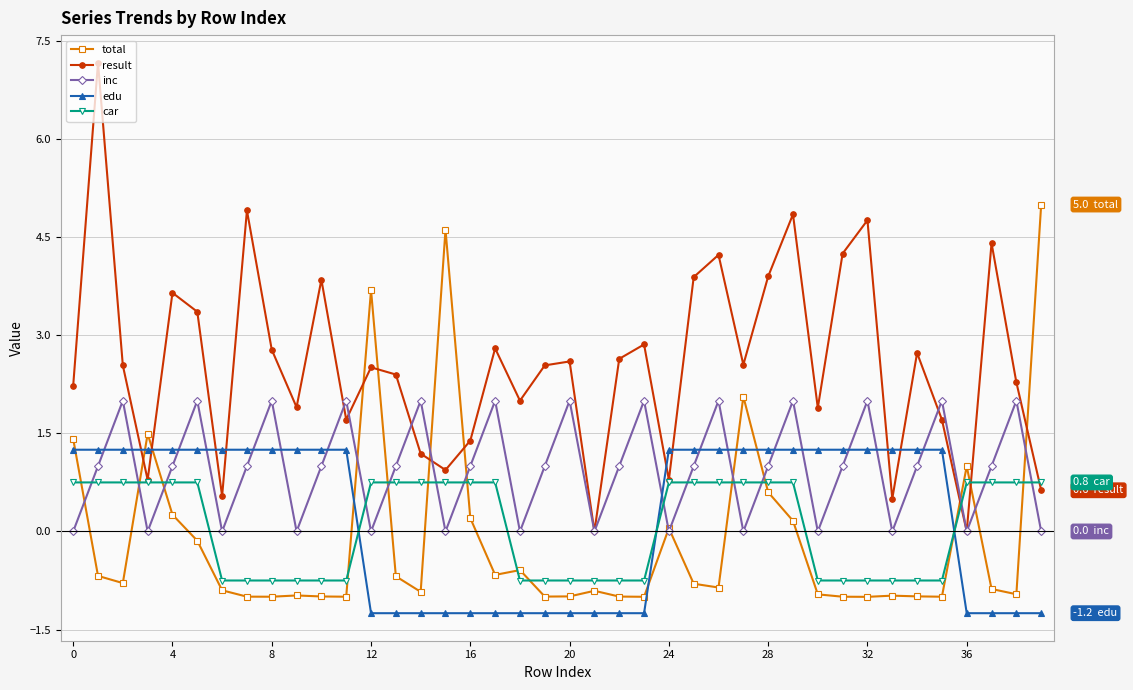

Which series has the largest range (max minus min)?

result